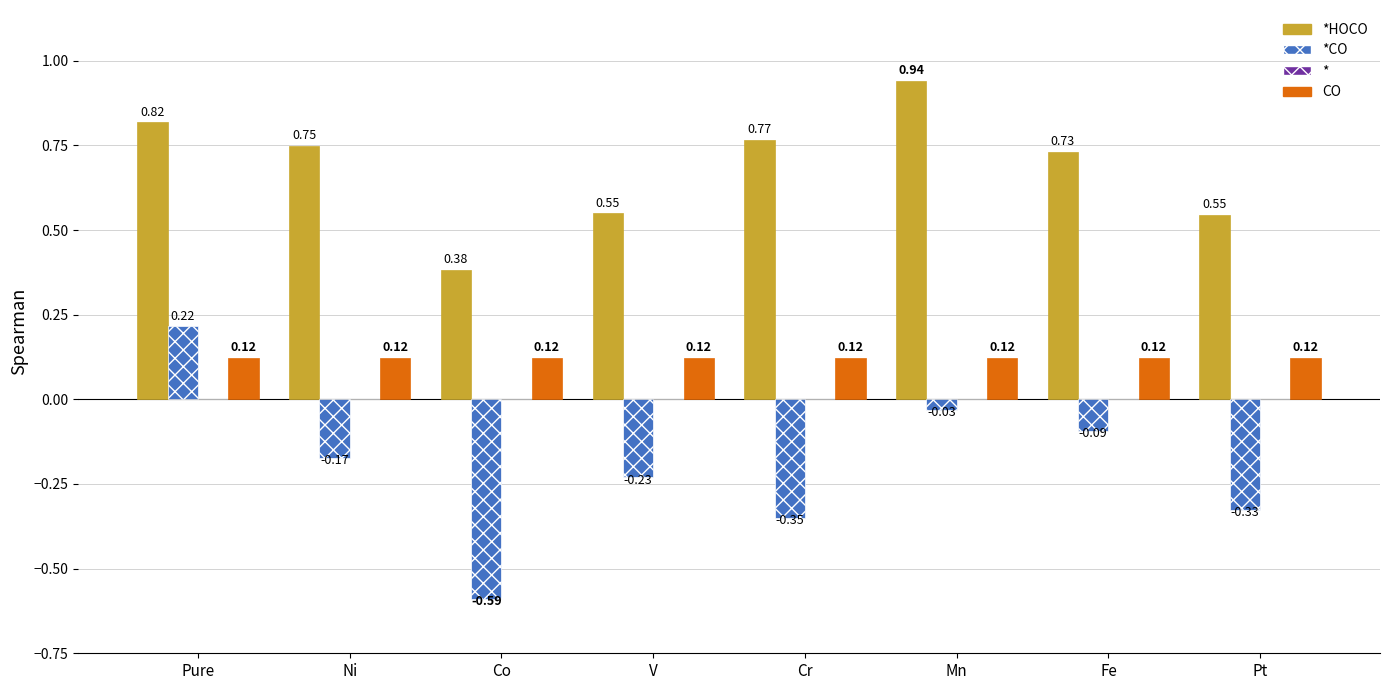

At how many categories does at least one series exceed 0?

8